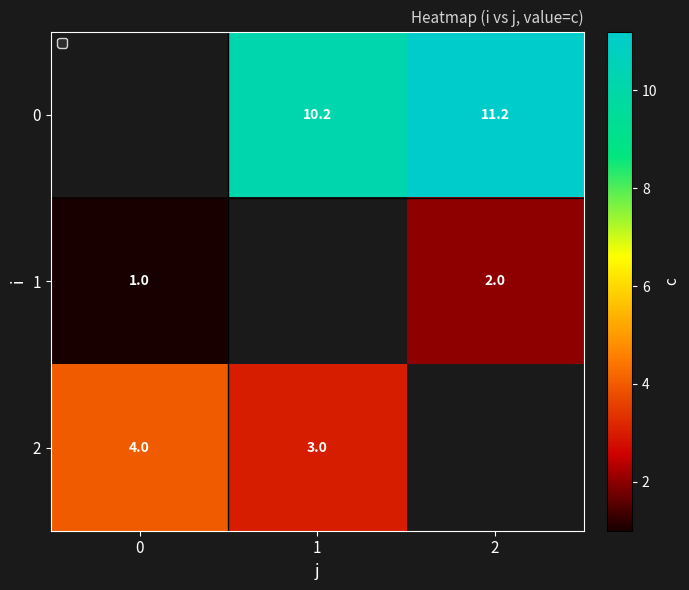

Is it true that 2 equals 1.5 at 1?

False